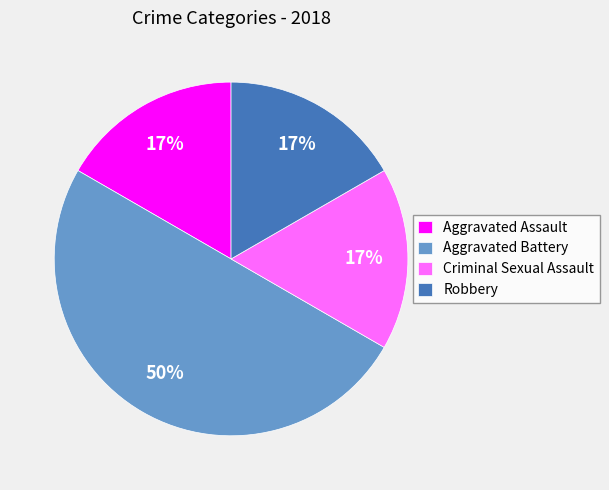

Is the sum of Aggravated Battery and Criminal Sexual Assault greater than half?

Yes